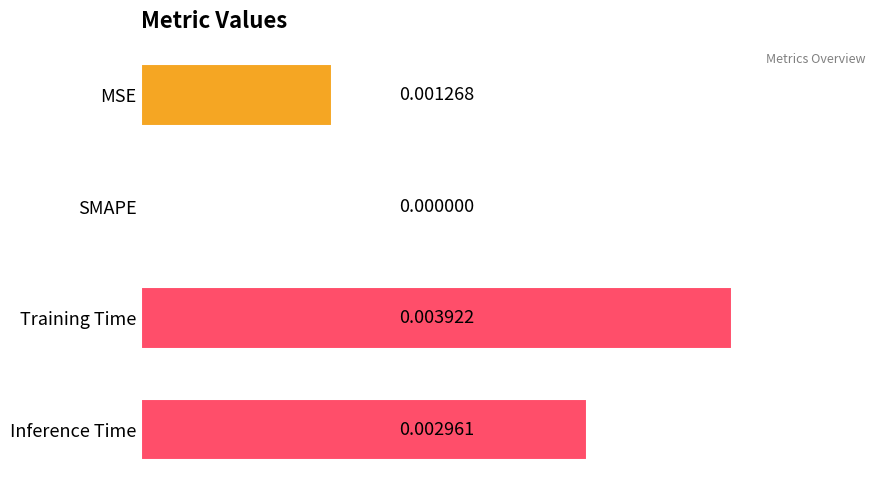

At which label is the value closest to 0?

SMAPE